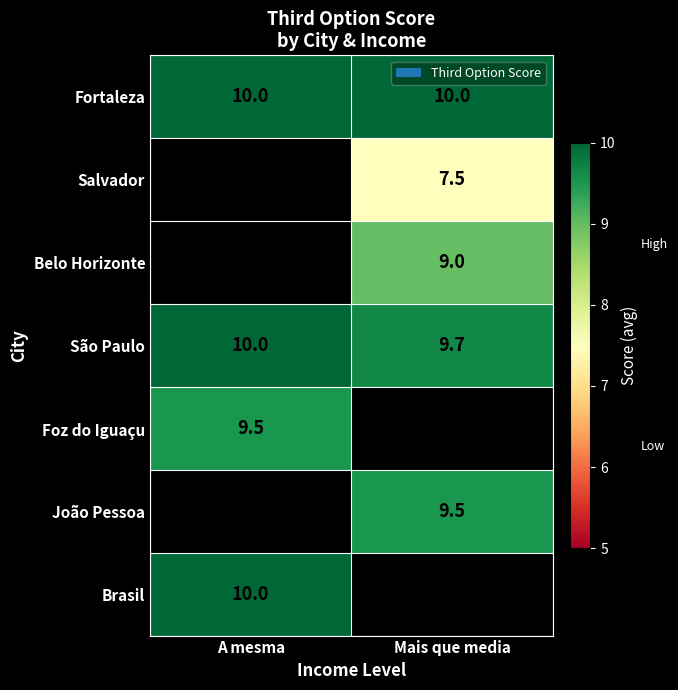

Is the value of Brasil at A mesma greater than the value of Belo Horizonte at Mais que media?

Yes